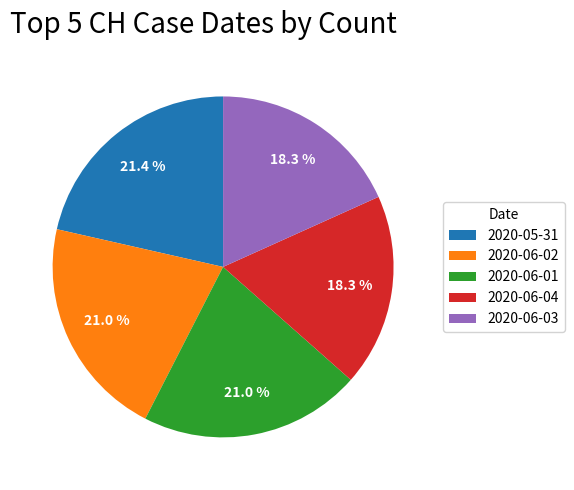

Does any single category account for the majority?

No